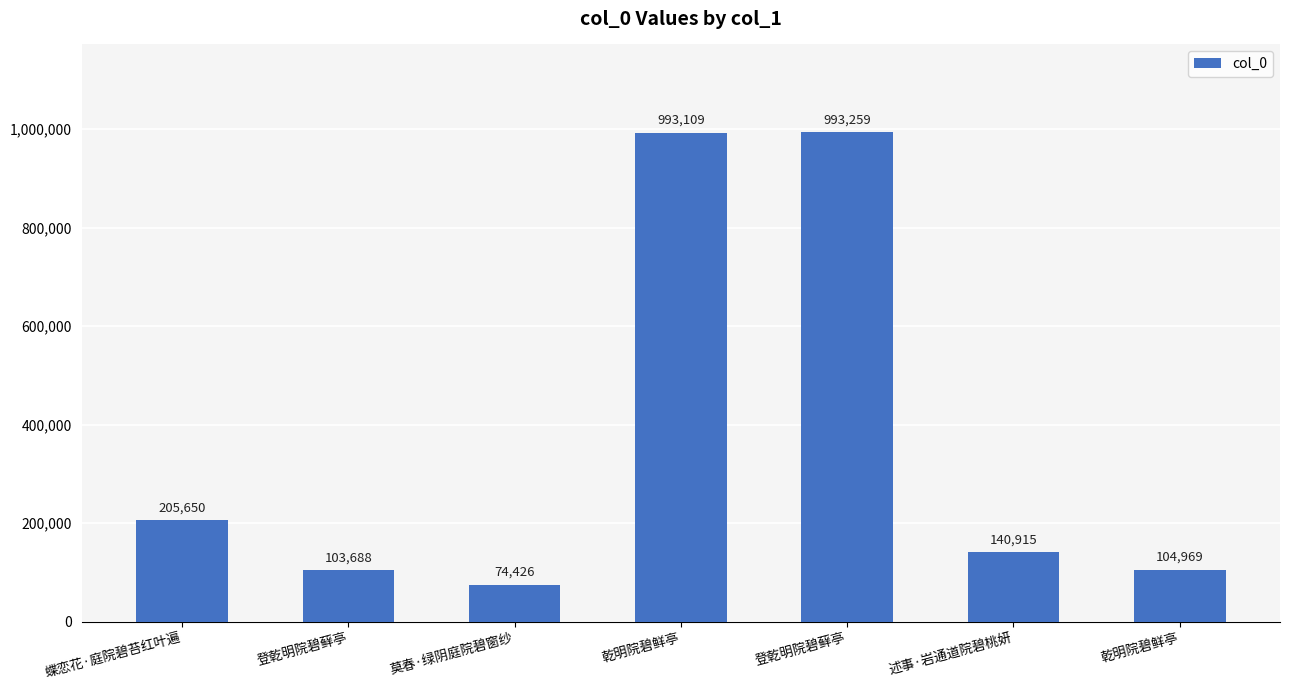

Which label corresponds to the smallest value in the chart?

莫春·绿阴庭院碧窗纱